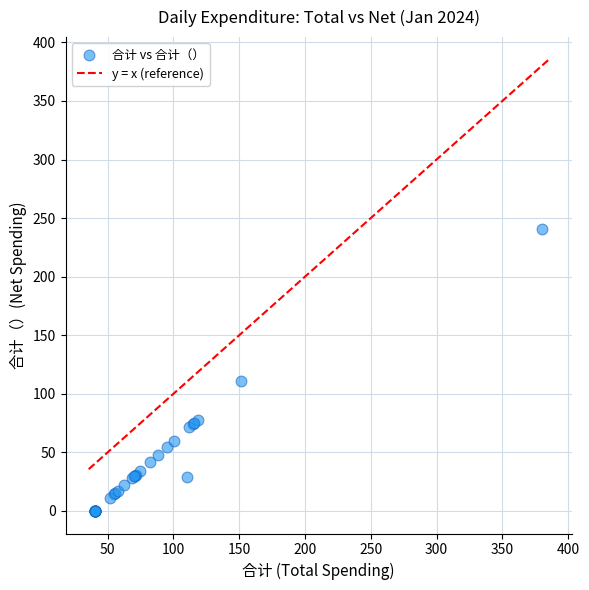

What Y value in the scatter plot is closest to 120?

110.9